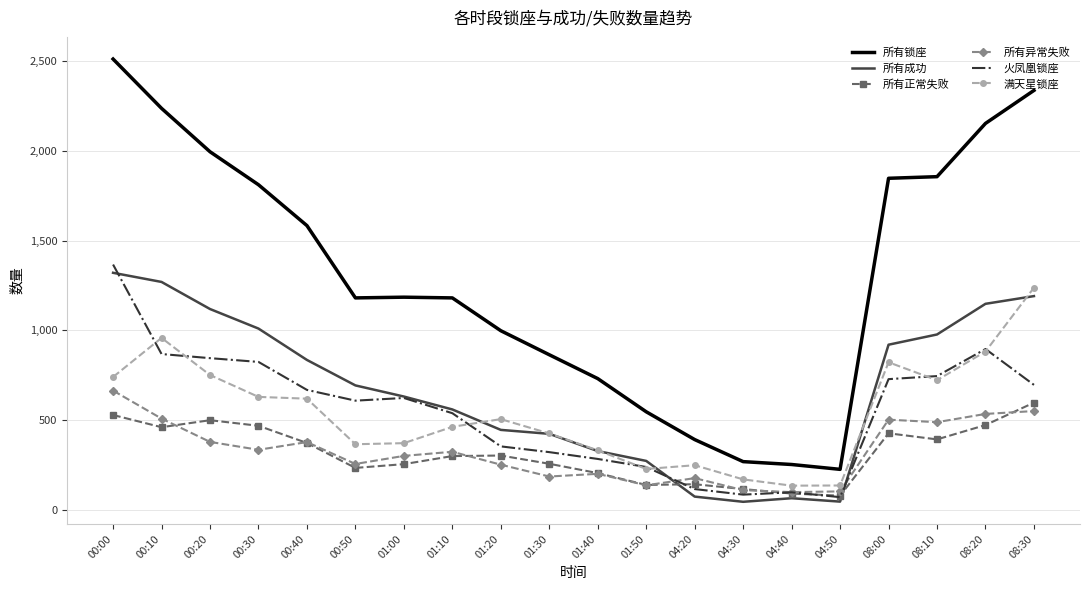

Is it true that 所有异常失败 equals 334 at 00:30?

True